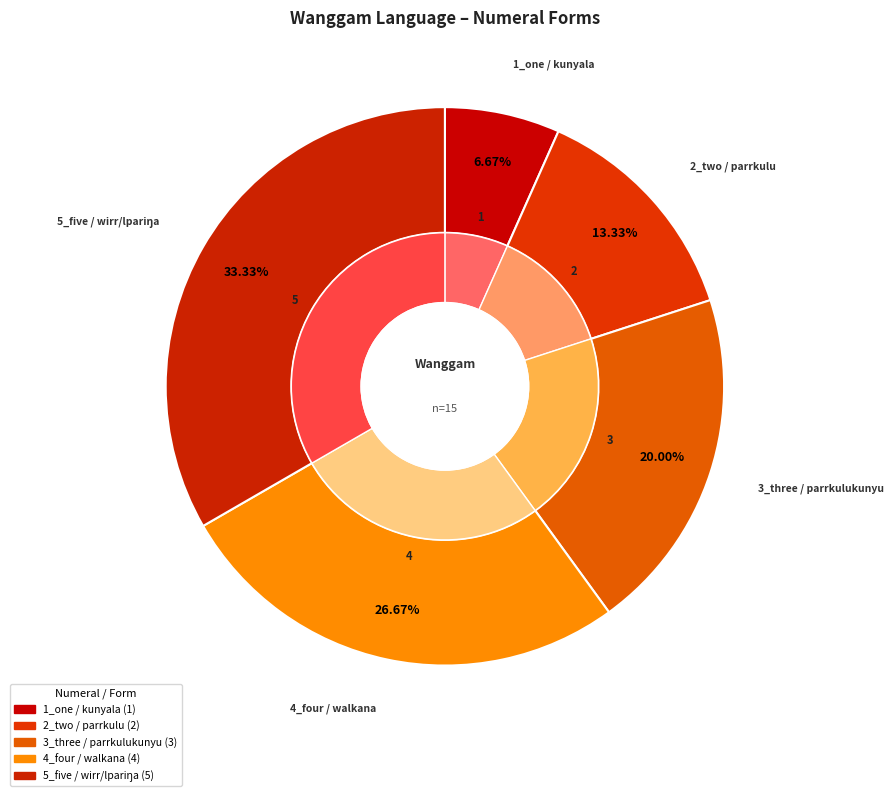

Does 4_four / walkana represent more than half of the total?

No